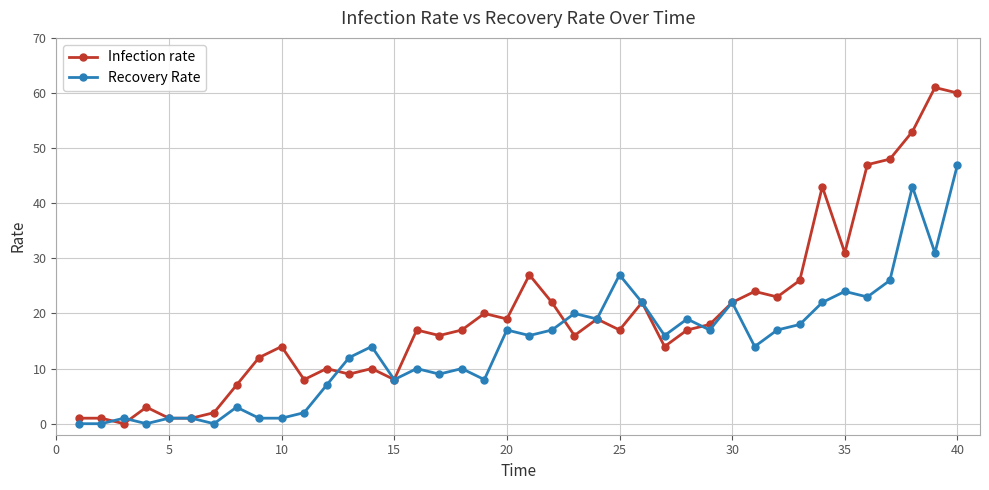

Which series has the largest total across all categories?

Infection rate